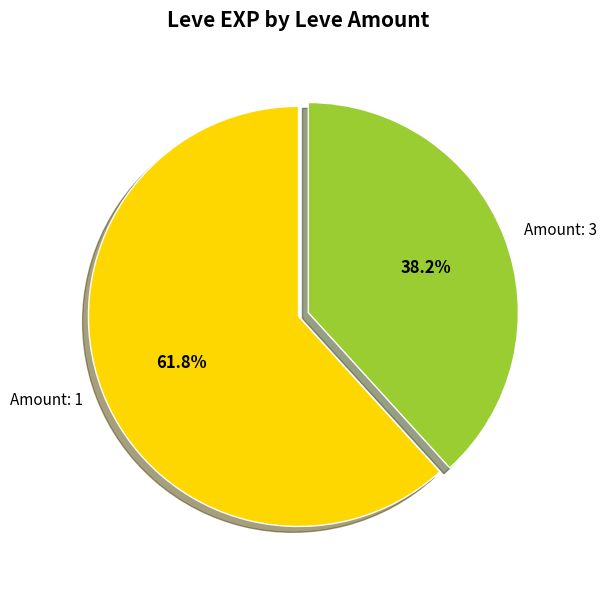

Rank the categories by value from lowest to highest.

Amount: 3, Amount: 1